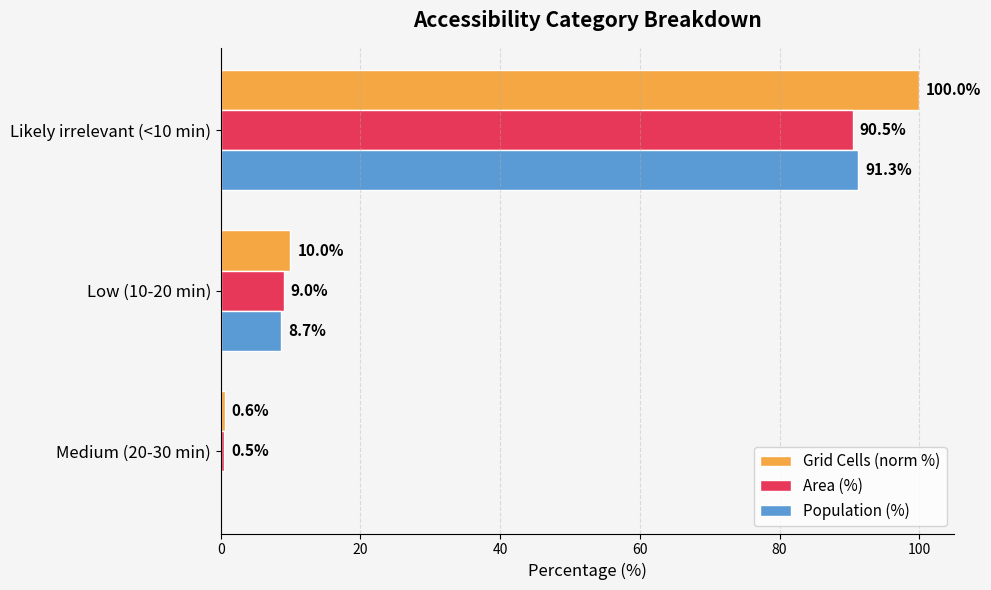

At which category is the sum across all series the highest?

Likely irrelevant (<10 min)